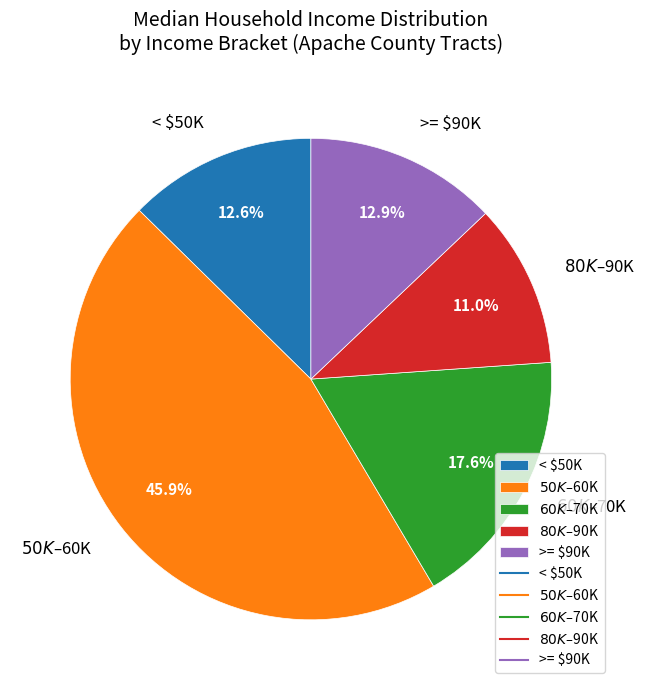

How many segments does this pie chart have?

5